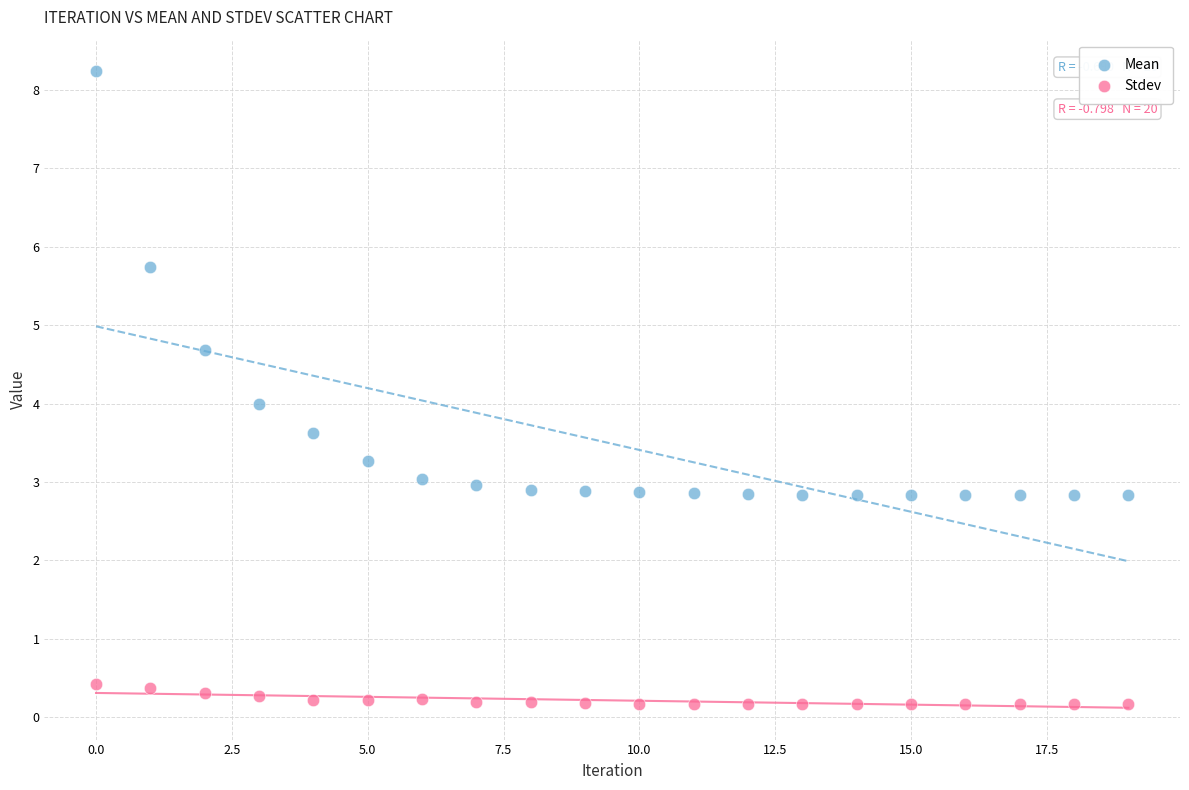

Which series has the widest spread of Y values?

Mean